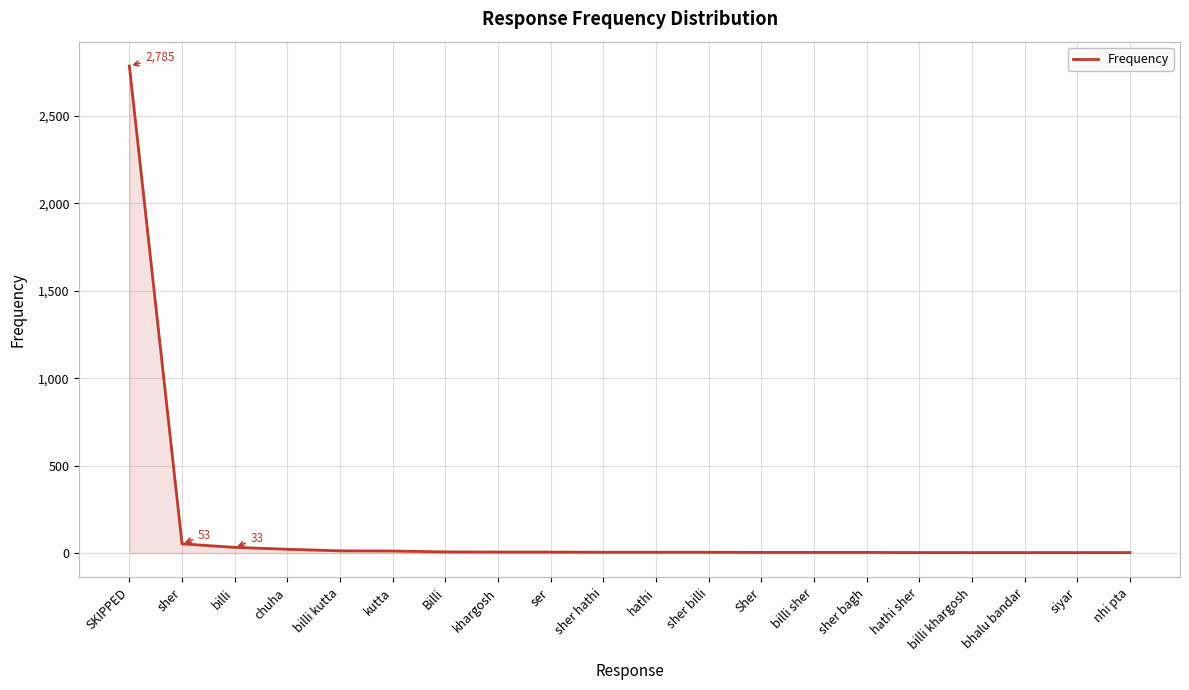

At which category does the chart reach its peak across all series?

SKIPPED